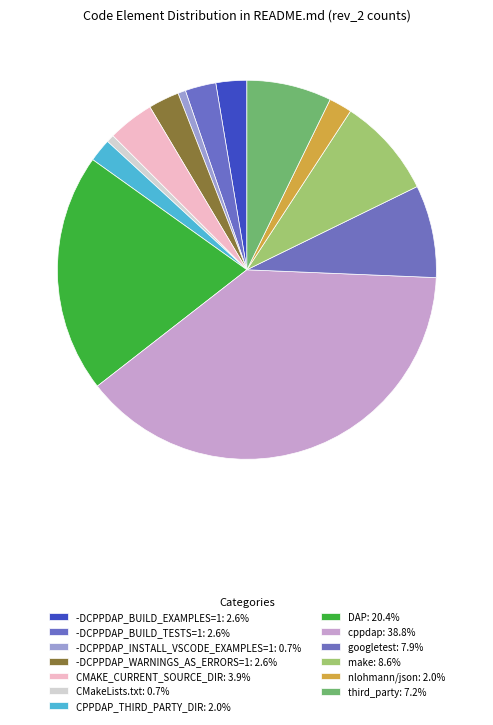

Which slice is the smallest?

-DCPPDAP_INSTALL_VSCODE_EXAMPLES=1